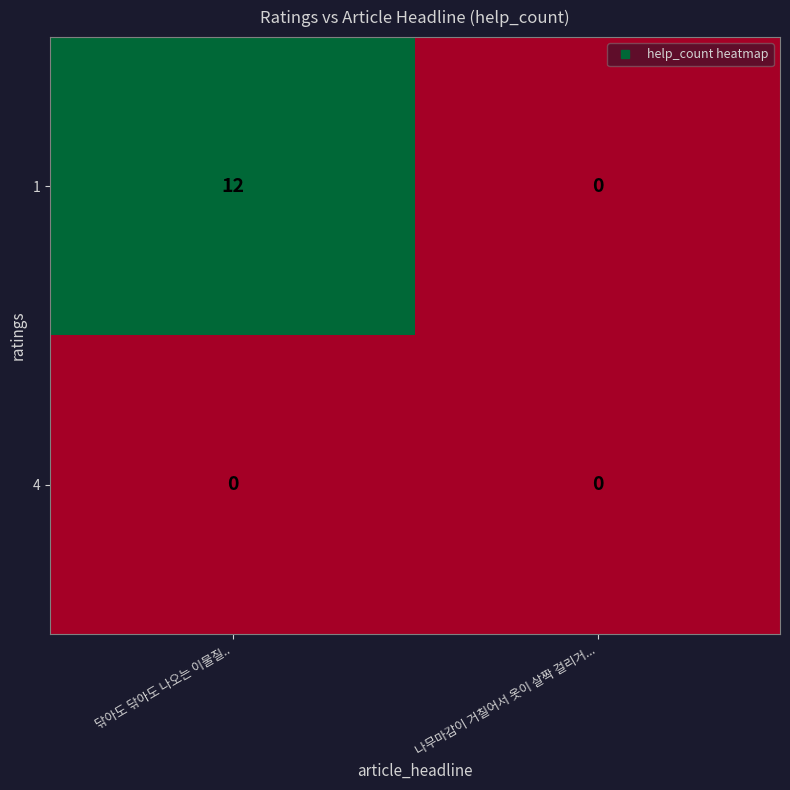

Reading left to right, extract all data points from this chart.

1: 닦아도 닦아도 나오는 이물질..=12	나무마감이 거칠어서 옷이 살짝 걸리거...=0
4: 닦아도 닦아도 나오는 이물질..=0	나무마감이 거칠어서 옷이 살짝 걸리거...=0